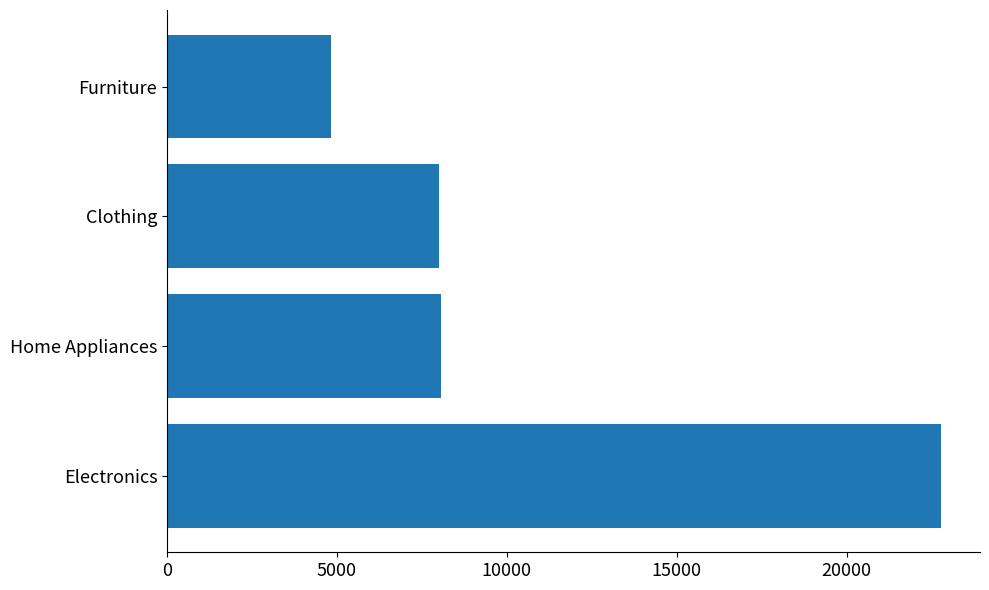

What value does the data have at Clothing?

7989.5